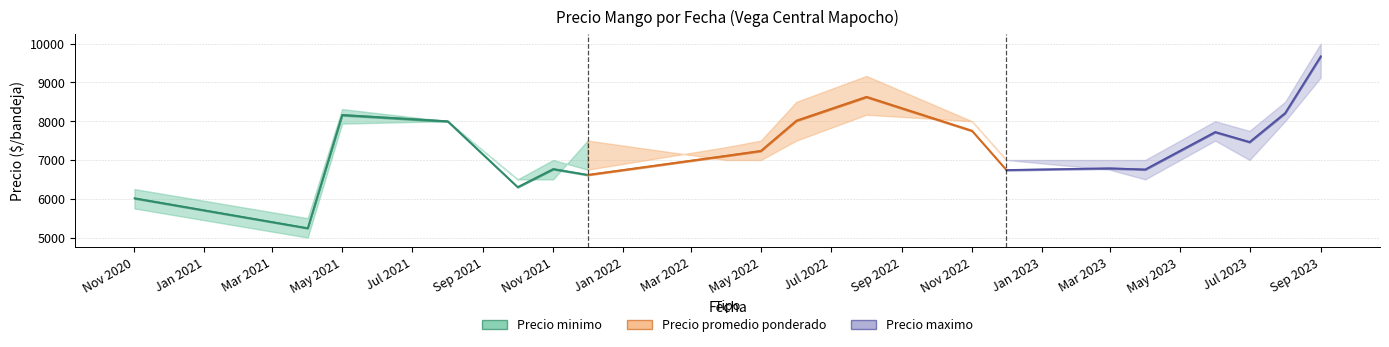

How many data points does each series have?

7